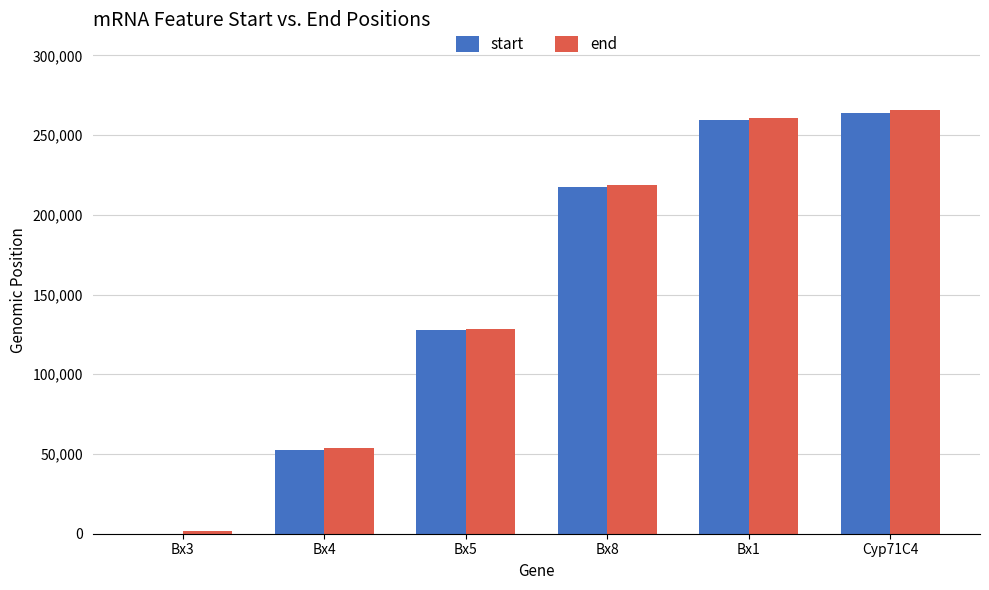

At which label is start closest to 131925?

Bx5